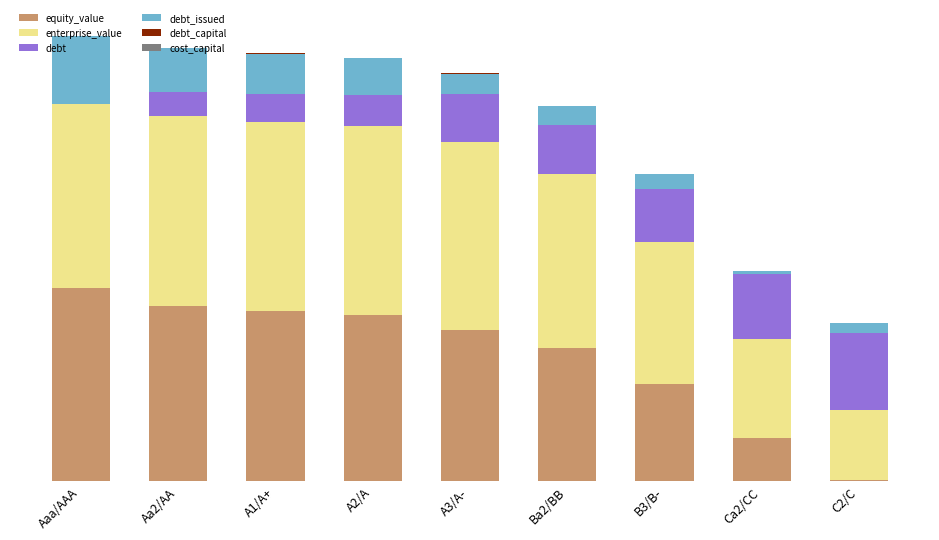

Are the bars horizontal?

No